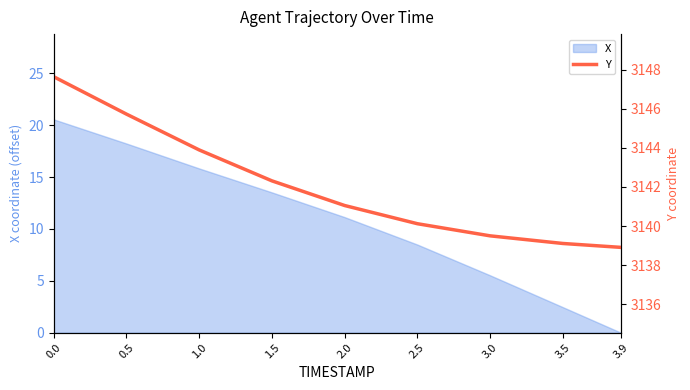

Between 2.5 and 1.5, which is larger?

1.5